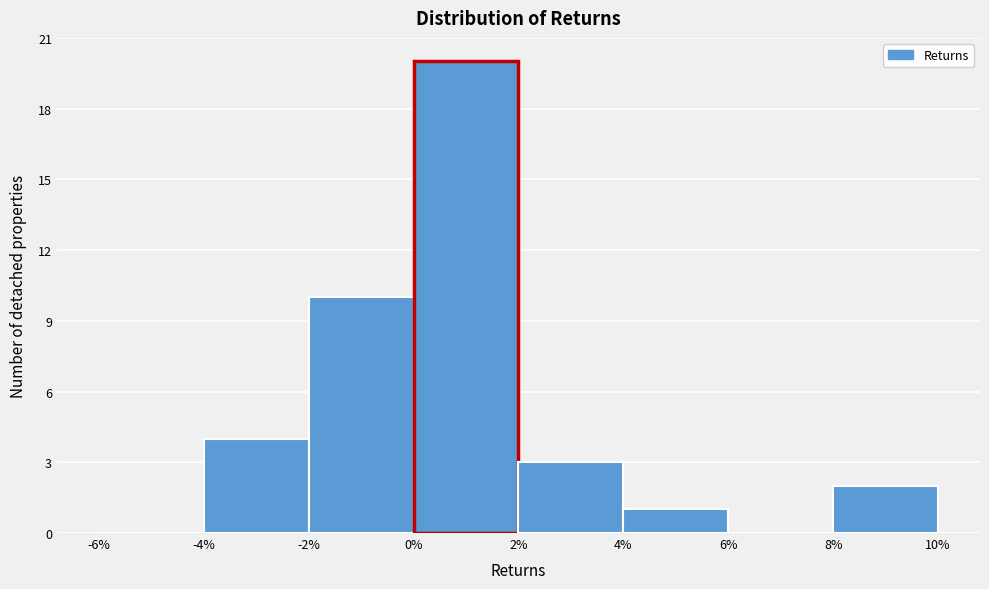

Reading left to right, transcribe this chart: for each bar, give the range it covers on the x-axis and its height. The values are not printed on the chart, so give them approximately, as read against the axis.

-6% to -4%: 0
-4% to -2%: 4
-2% to 0%: 10
0% to 2%: 20
2% to 4%: 3
4% to 6%: 1
6% to 8%: 0
8% to 10%: 2